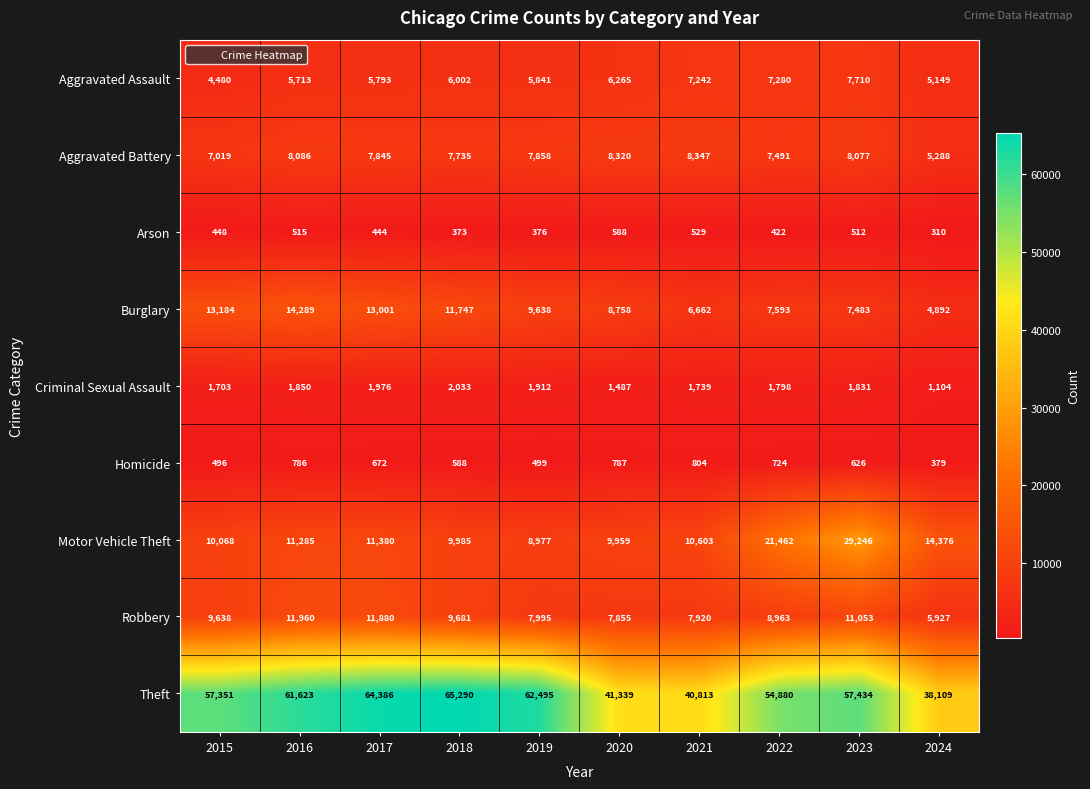

How many data points does each series have?

10